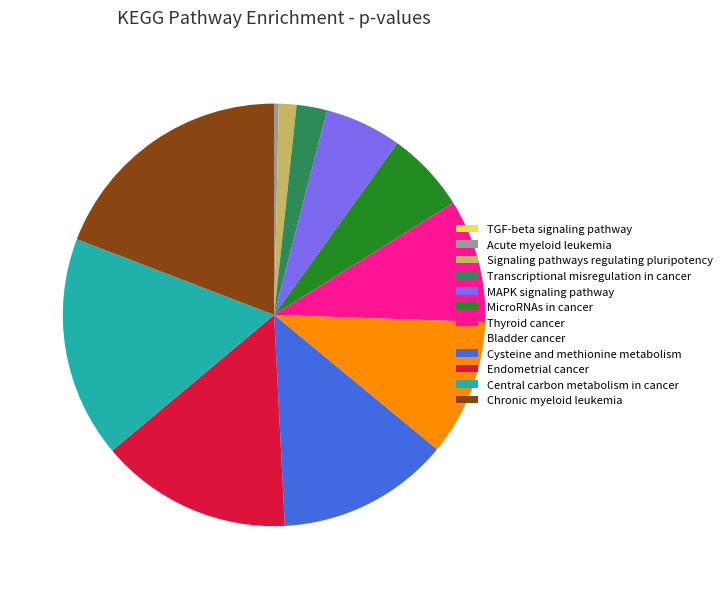

Combined, do Thyroid cancer and MicroRNAs in cancer account for over 50%?

No